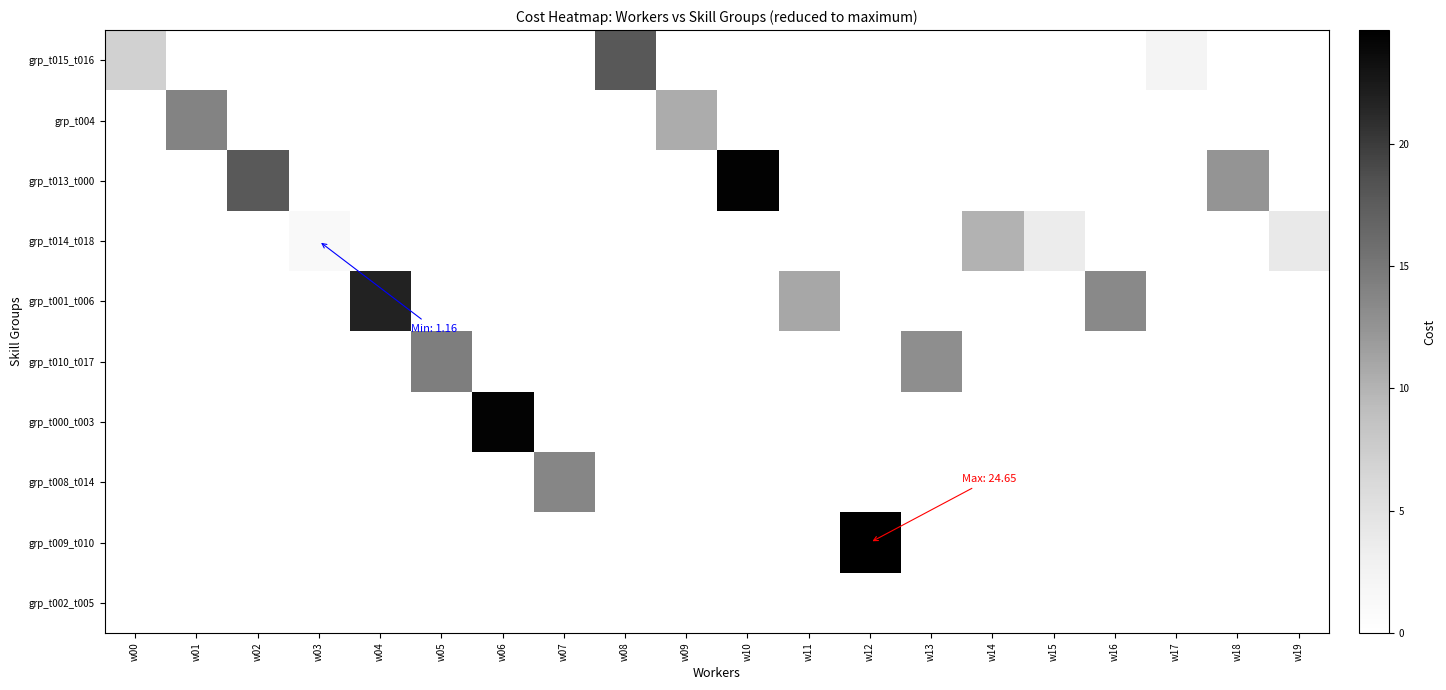

At which category is the sum across all series the highest?

w12